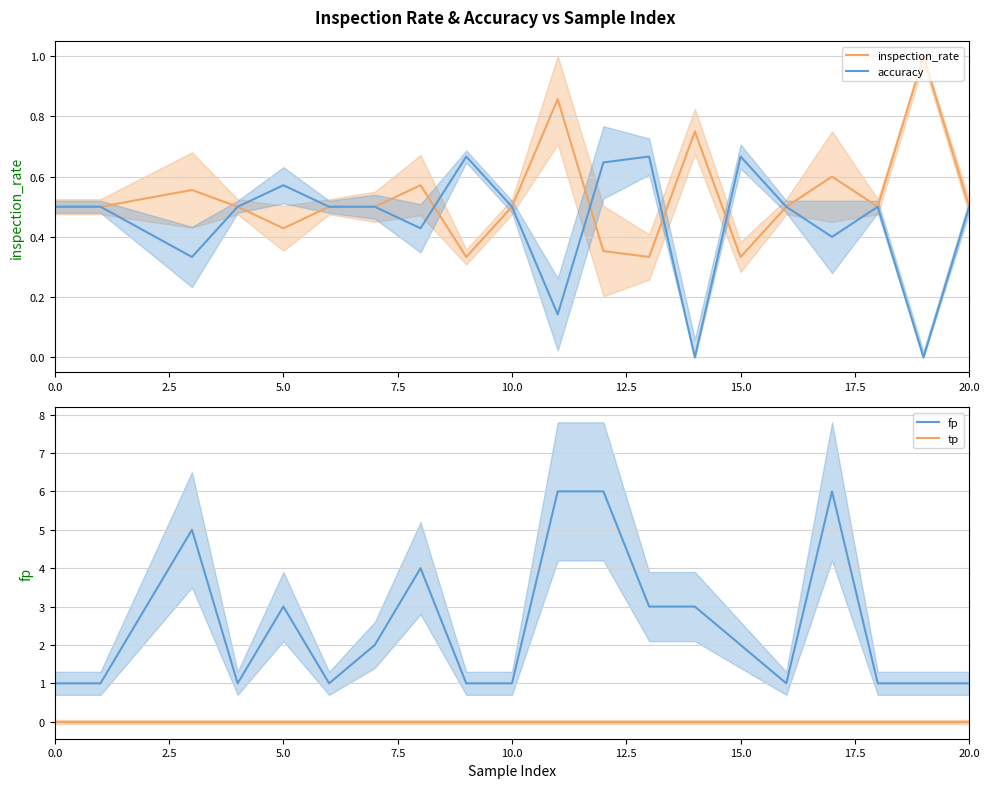

True or false: fp and tp cross at least once.

False